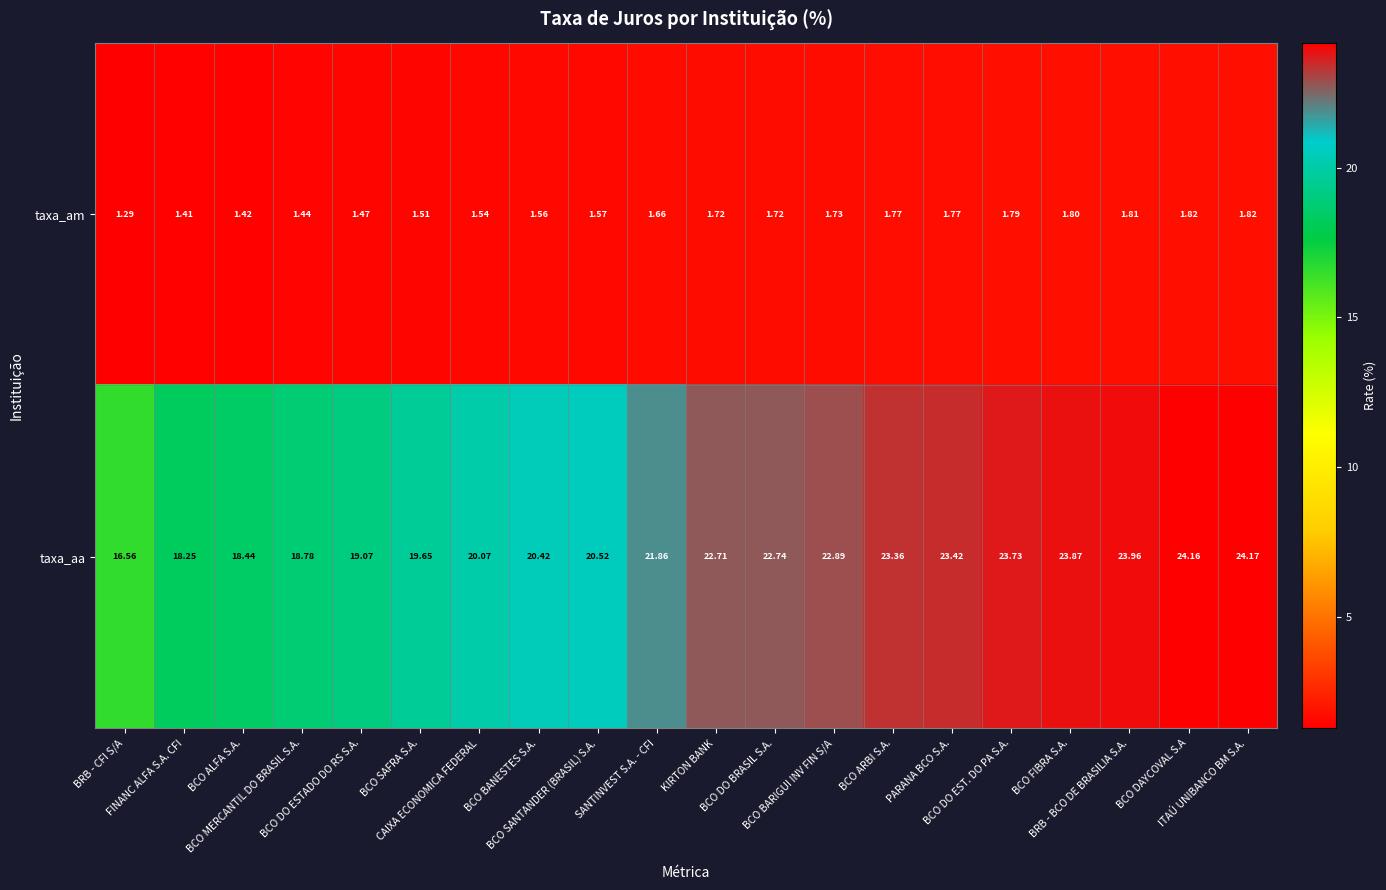

Which category has the highest value across all series?

ITAÚ UNIBANCO BM S.A.